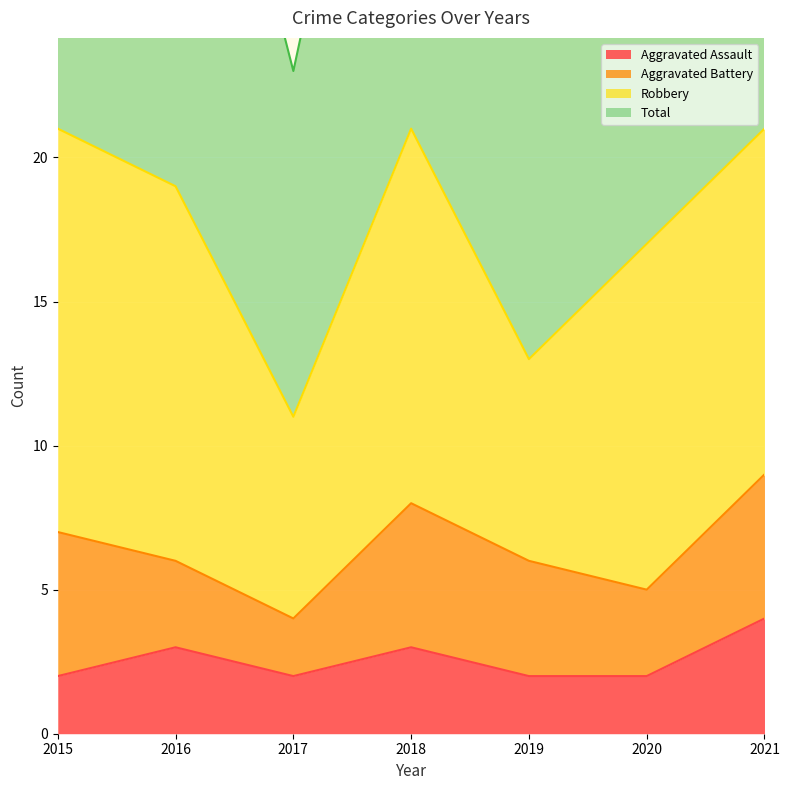

List the labels in order of Total value, largest first.

2015, 2018, 2021, 2016, 2020, 2019, 2017